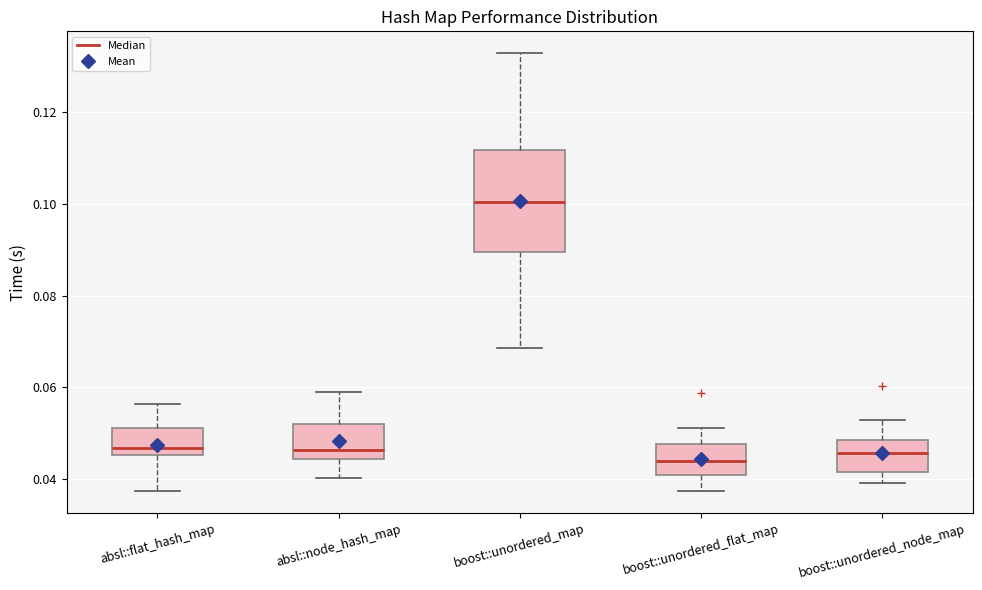

Reading left to right, read every box against the y-axis: the position of its median line, the range the box covers, and the ends of its whiskers. The values are not printed on the chart, so give them approximately, as read against the axis.

absl::flat_hash_map: median 0.046 (just above the box's lower edge), box 0.046 to 0.052, whiskers 0.038 to 0.056
absl::node_hash_map: median 0.046, box 0.044 to 0.052, whiskers 0.040 to 0.060
boost::unordered_map: median 0.100, box 0.090 to 0.112, whiskers 0.068 to 0.132
boost::unordered_flat_map: median 0.044, box 0.040 to 0.048, whiskers 0.038 to 0.052
boost::unordered_node_map: median 0.046, box 0.042 to 0.048, whiskers 0.040 to 0.052